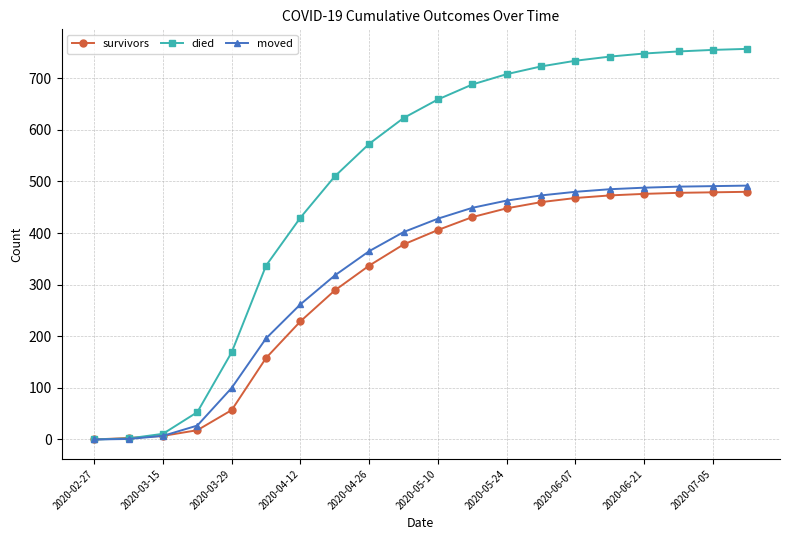

What is the maximum value for moved?

492